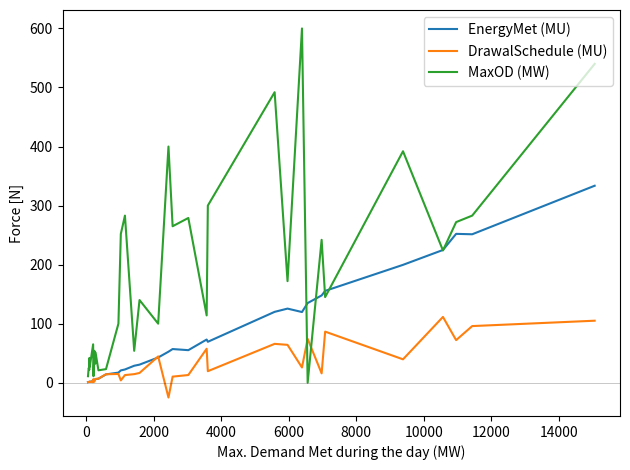

At how many categories does at least one series exceed 163?

15